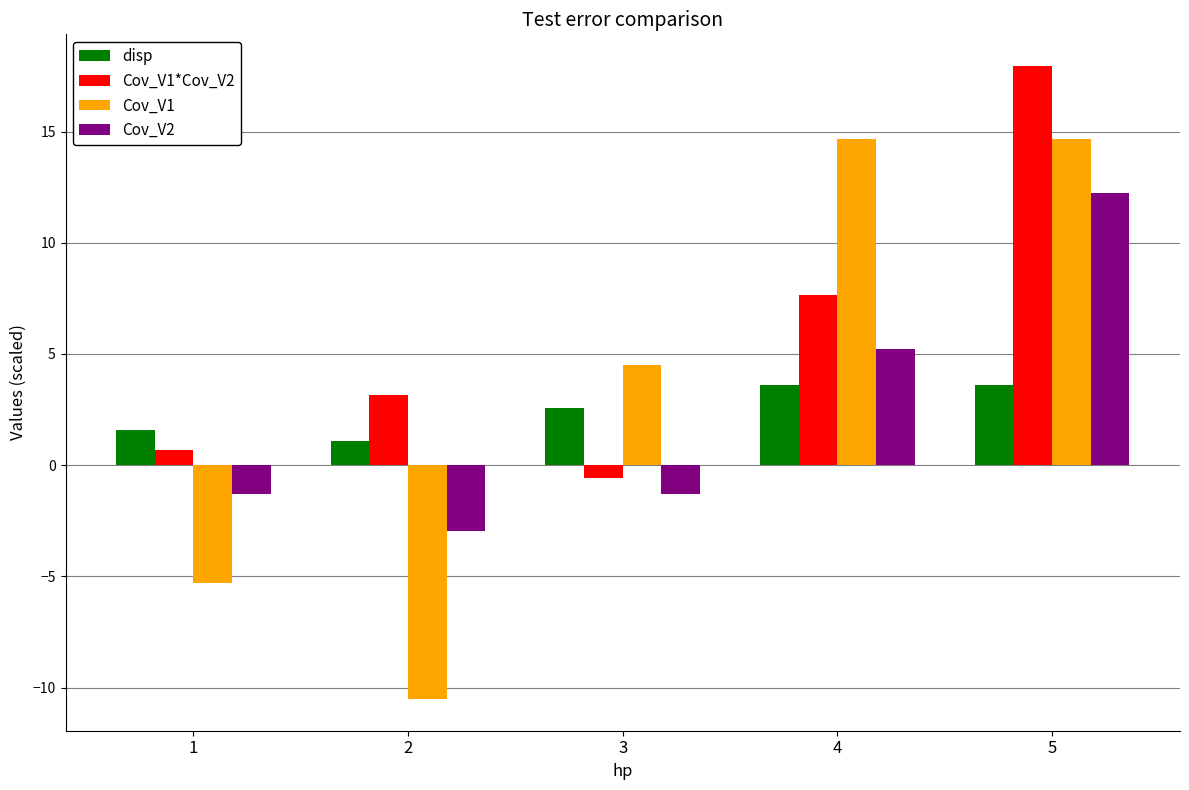

Read the Cov_V2 value at 4.

5.2